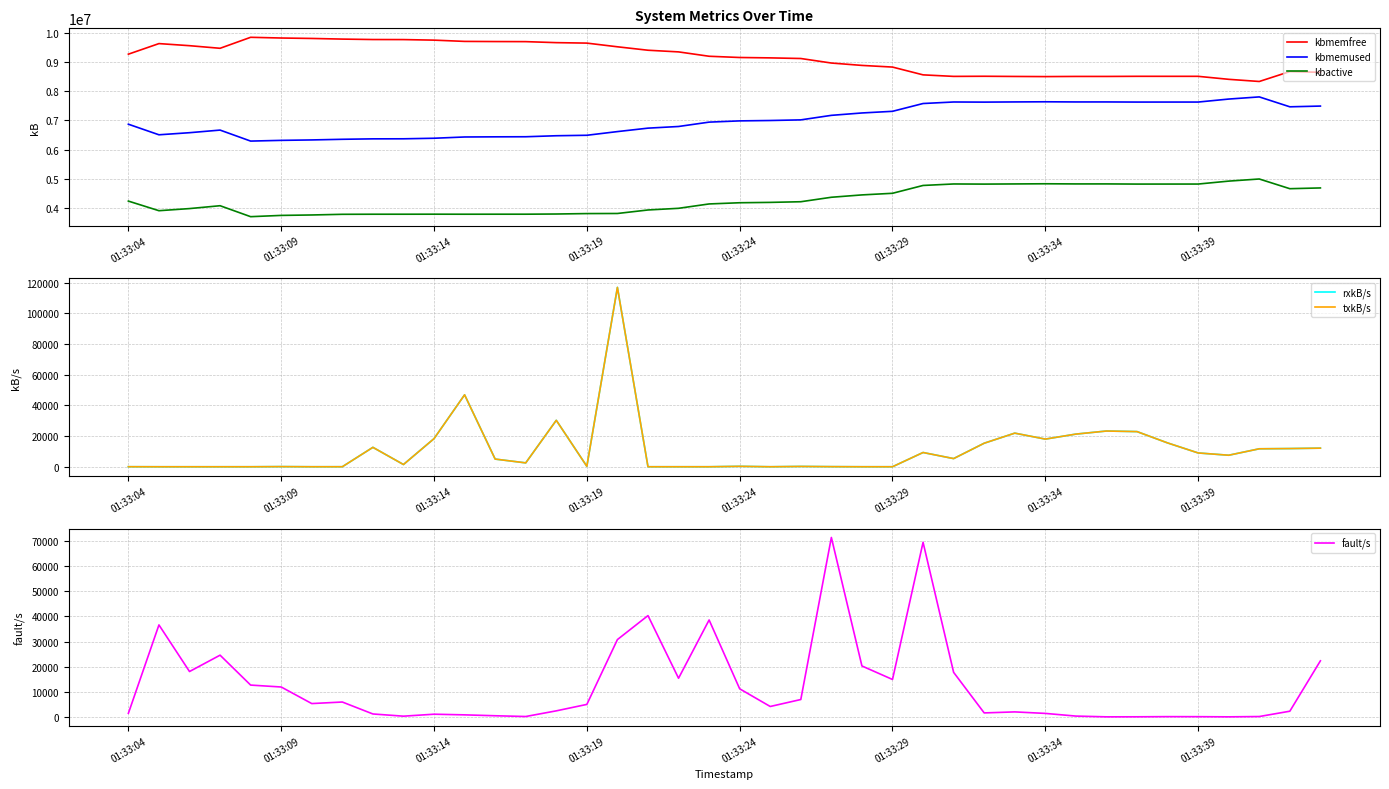

True or false: kbmemused has more than 0 points higher than both neighbors.

True